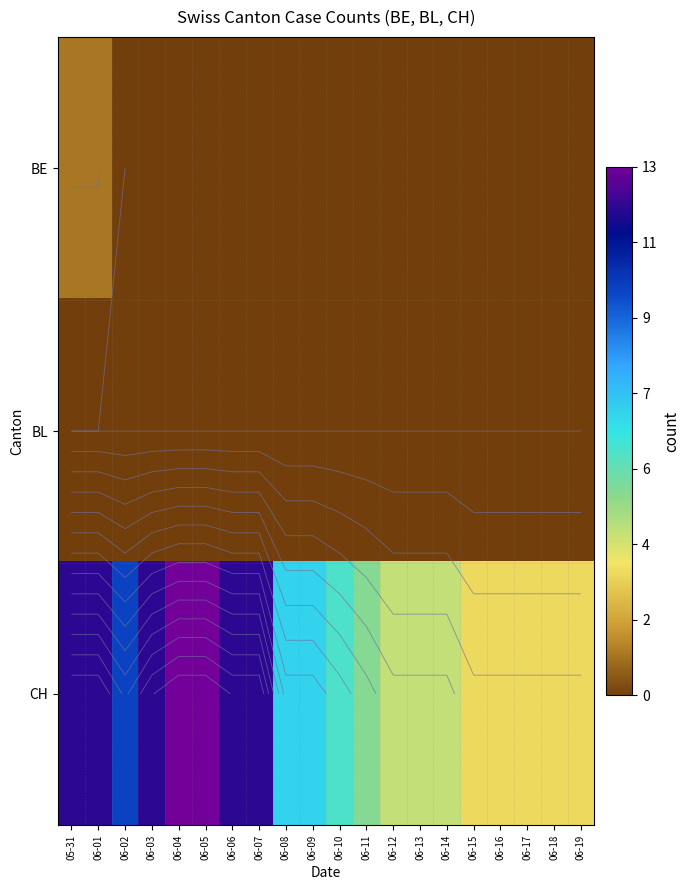

Rank the series at 06-15 from highest to lowest value.

CH, BE, BL